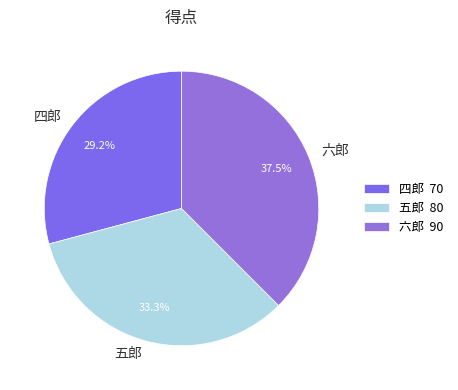

What percentage is NOT represented by 五郎?

66.7%